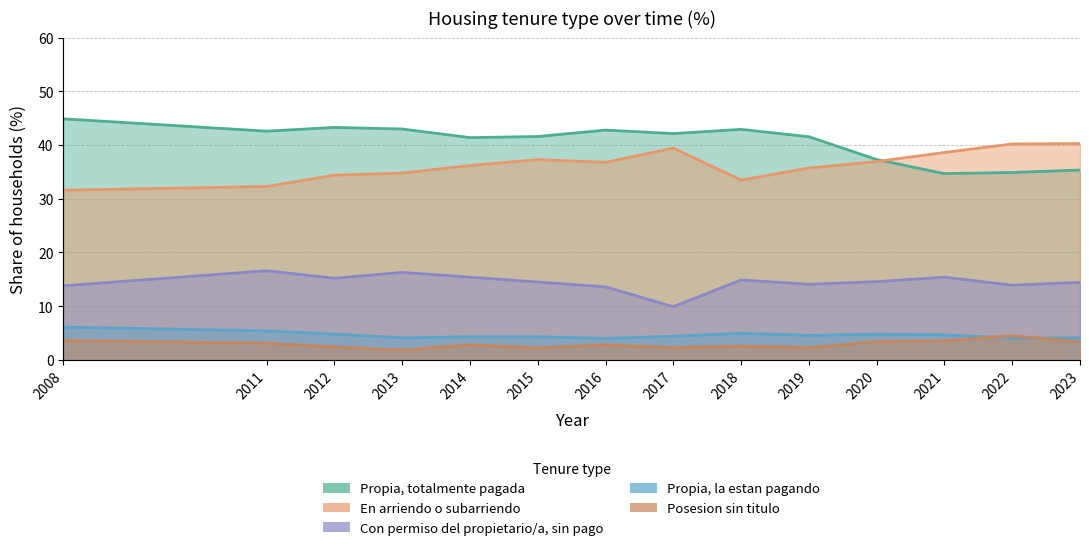

Does the chart display data point markers on the line(s)?

No